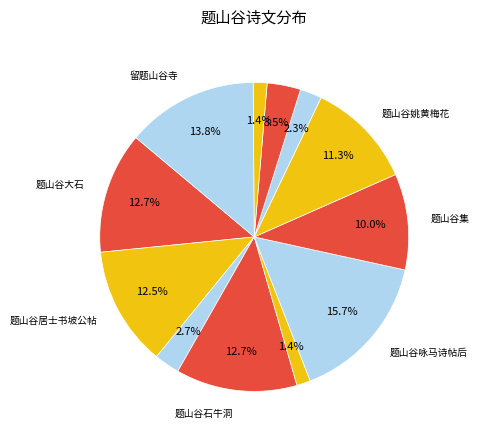

What is the largest slice in the pie chart?

题山谷咏马诗帖后